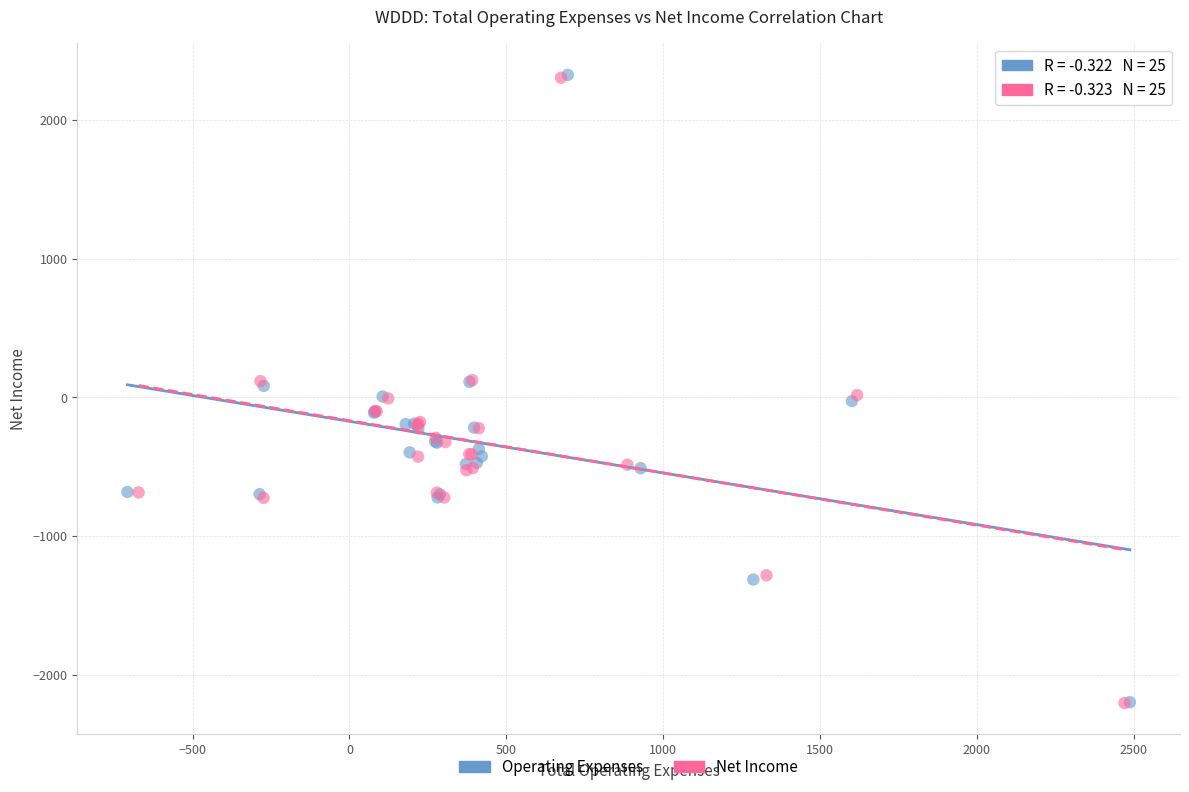

Which series has the largest Y range (max minus min)?

Operating Expenses